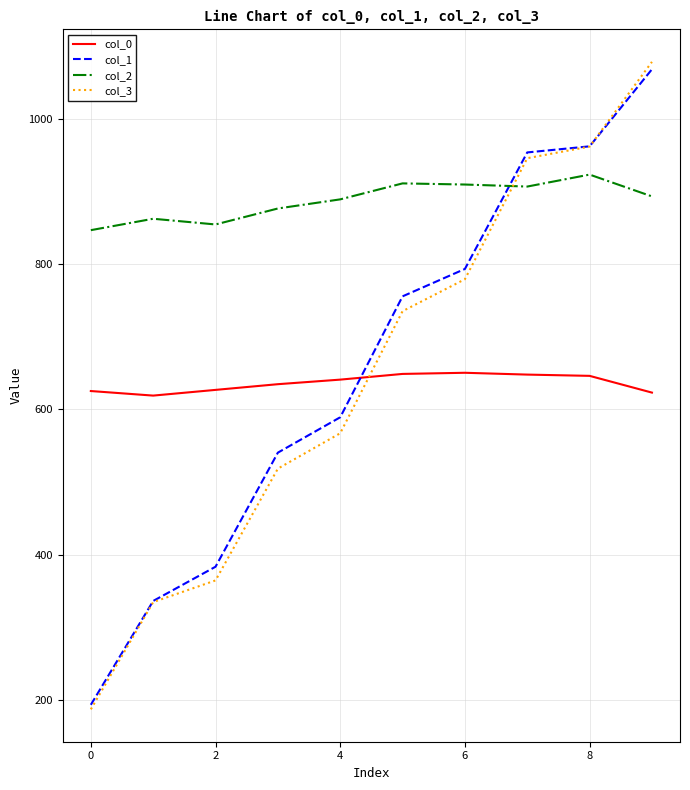

Which series ends up on top after the final intersection of col_2 and col_3?

col_3